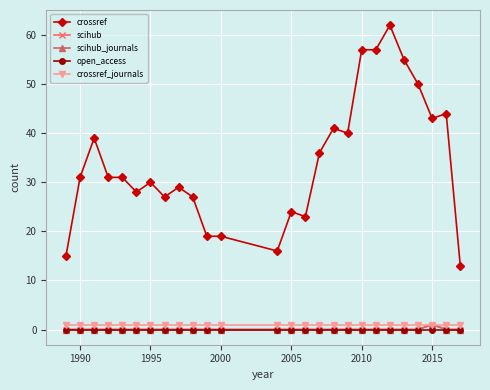

In scihub, how many points are higher than both neighbors (excluding endpoints)?

1